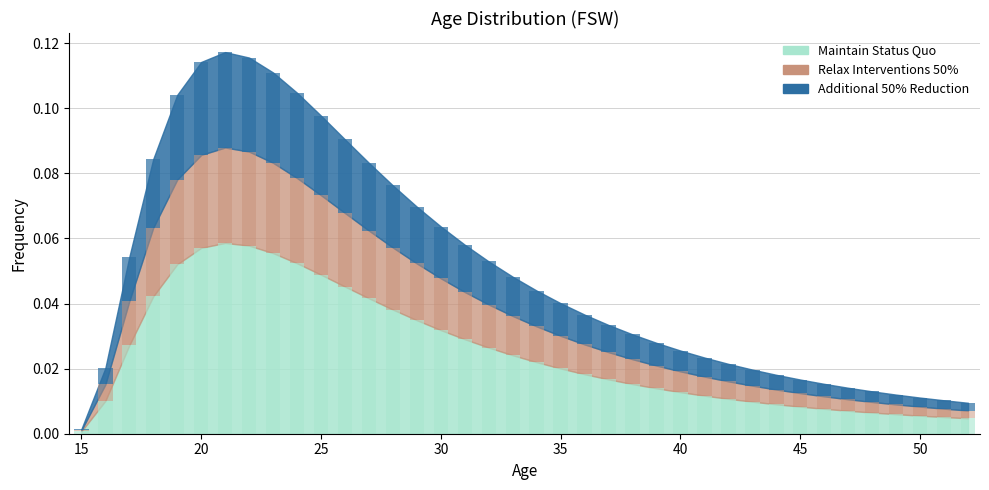

Reading right to left, transcribe all the data shown in this chart.

Maintain Status Quo: 0.0	0.0	0.0	0.0	0.0	0.0	0.0	0.0	0.0	0.0	0.0	0.0	0.0	0.0	0.0	0.0	0.0	0.0	0.0	0.0	0.0	0.0	0.0	0.0	0.0	0.0	0.0	0.0	0.0	0.0	0.0	0.0	0.0	0.0	0.0	0.0	0.0	0.0
Relax Interventions 50%: 0.0	0.0	0.0	0.0	0.0	0.0	0.0	0.0	0.0	0.0	0.0	0.0	0.0	0.0	0.0	0.0	0.0	0.0	0.0	0.0	0.0	0.0	0.0	0.0	0.0	0.0	0.0	0.0	0.1	0.1	0.1	0.1	0.1	0.1	0.0	0.0	0.0	0.0
Additional 50% Reduction: 0.0	0.0	0.0	0.0	0.0	0.0	0.0	0.0	0.0	0.0	0.0	0.0	0.0	0.0	0.0	0.0	0.0	0.0	0.0	0.0	0.0	0.0	0.0	0.0	0.0	0.0	0.0	0.0	0.0	0.0	0.0	0.0	0.0	0.0	0.0	0.0	0.0	0.0